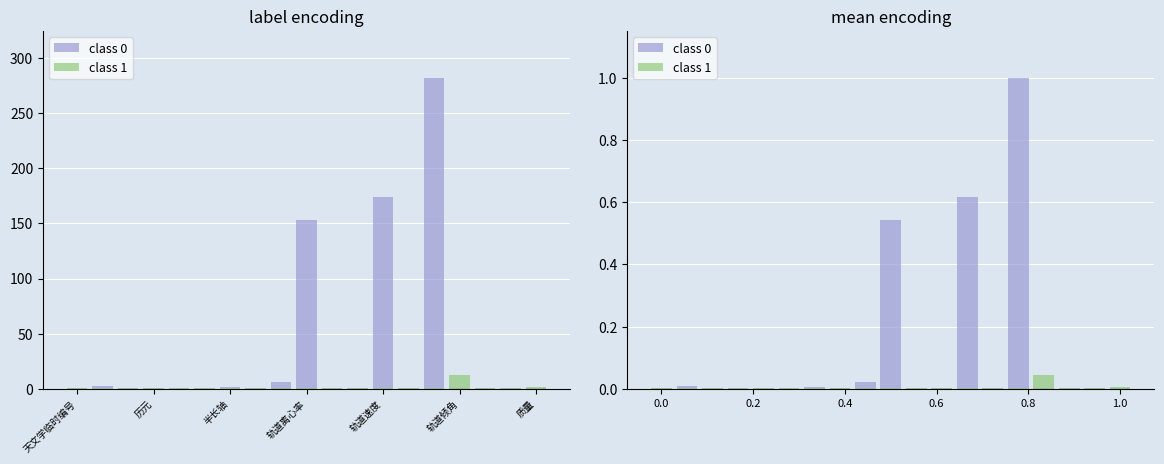

Where is class 0 nearest to the value 0?

天文学临时编号